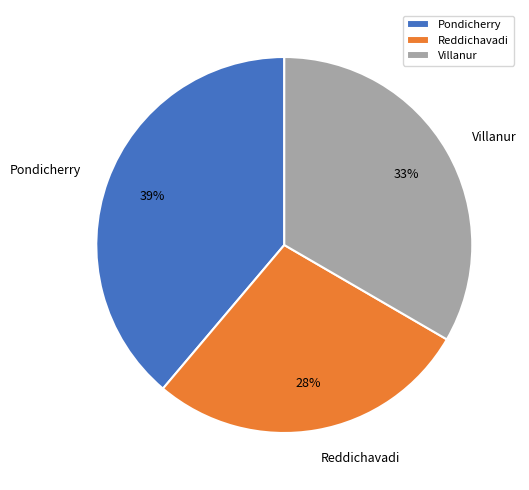

How many segments does this pie chart have?

3